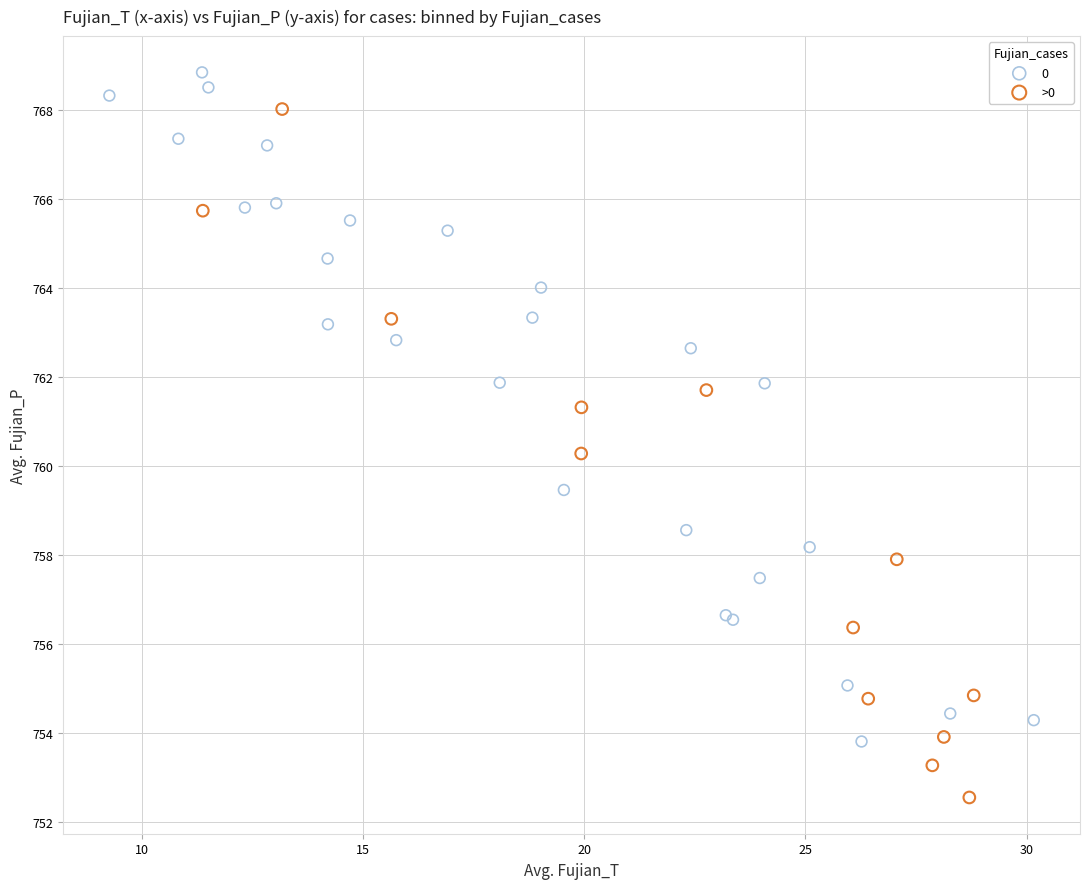

Which series reaches the minimum Y coordinate?

>0